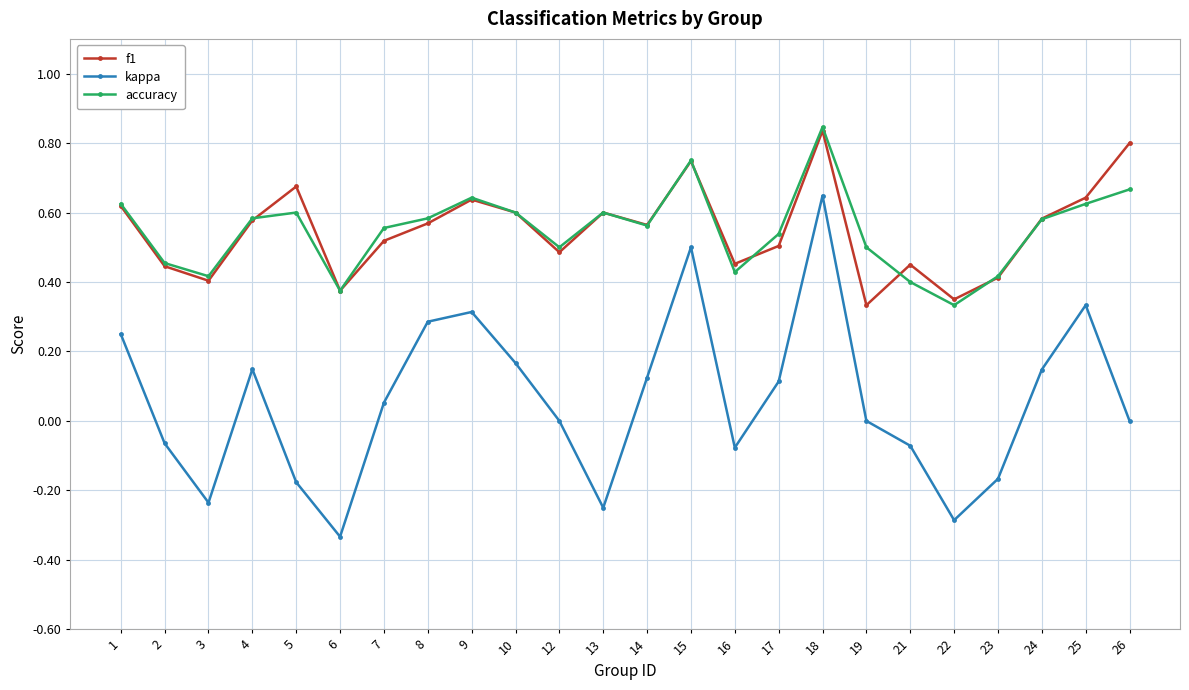

Which category has the lowest value across all series?

6